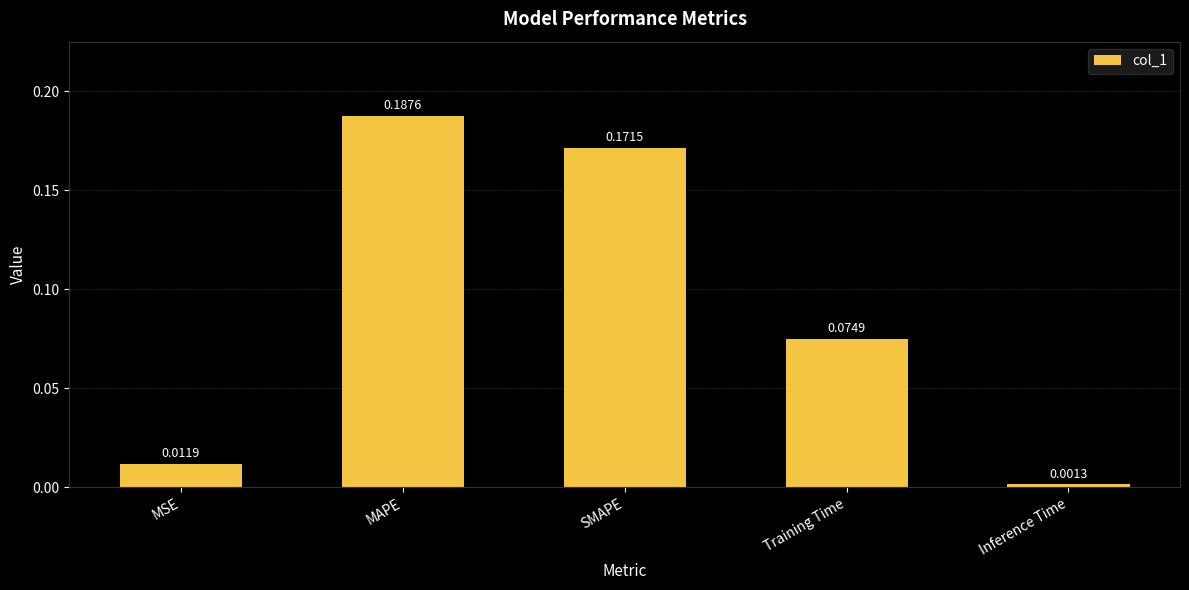

At which category does the chart reach its peak across all series?

MAPE